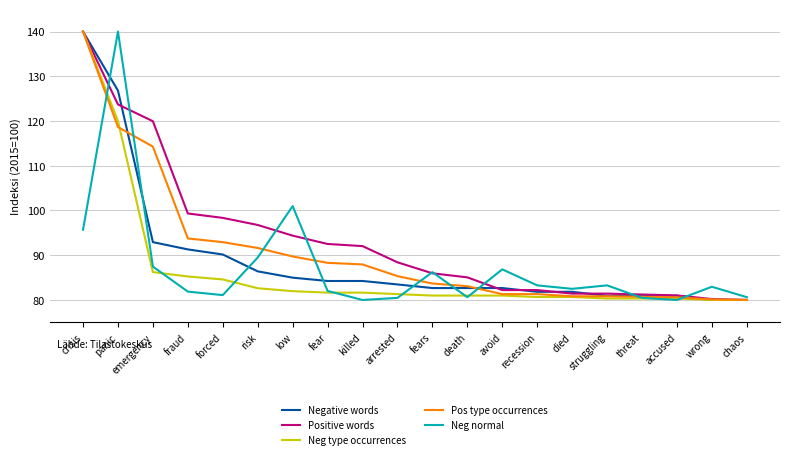

What is the spread (max minus min) of values at fears?

5.2